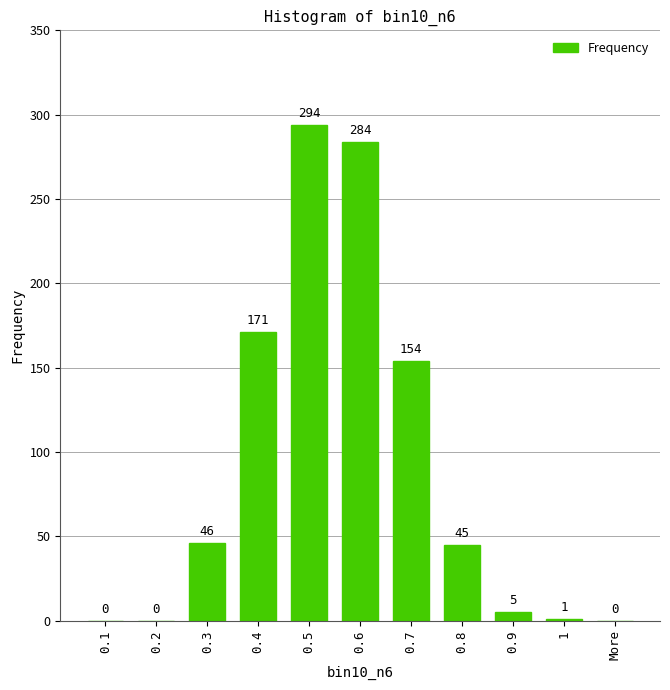

Are the bars horizontal?

No